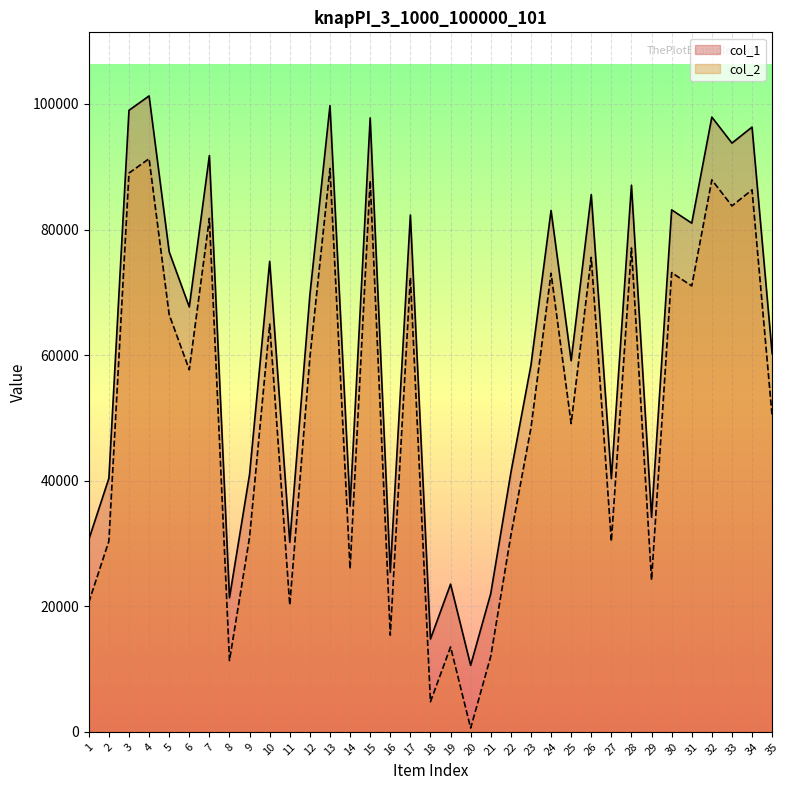

Is the value of col_2 at 23 greater than the value of col_1 at 28?

No